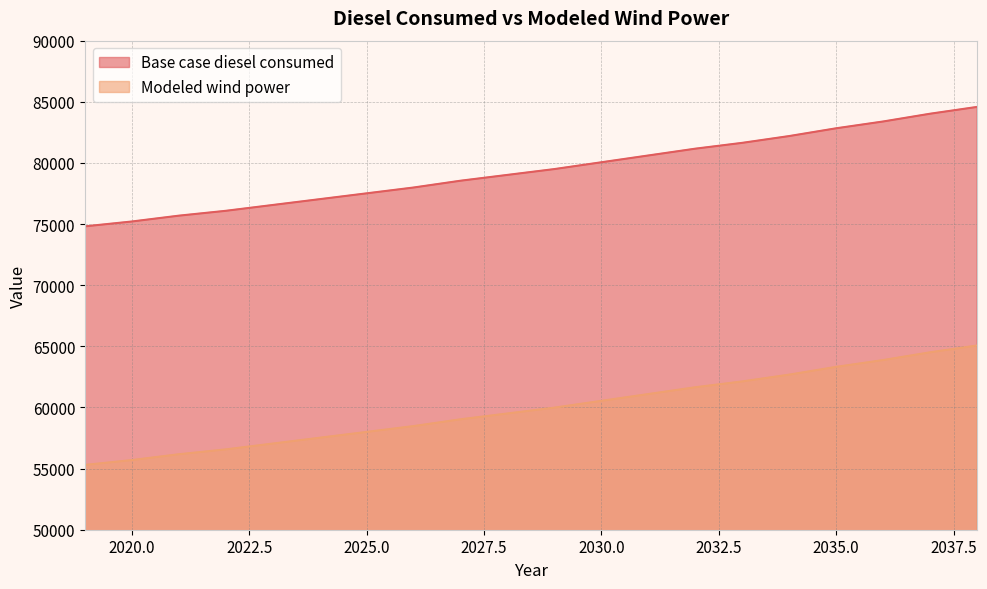

At which label does Modeled wind power reach its minimum?

2019